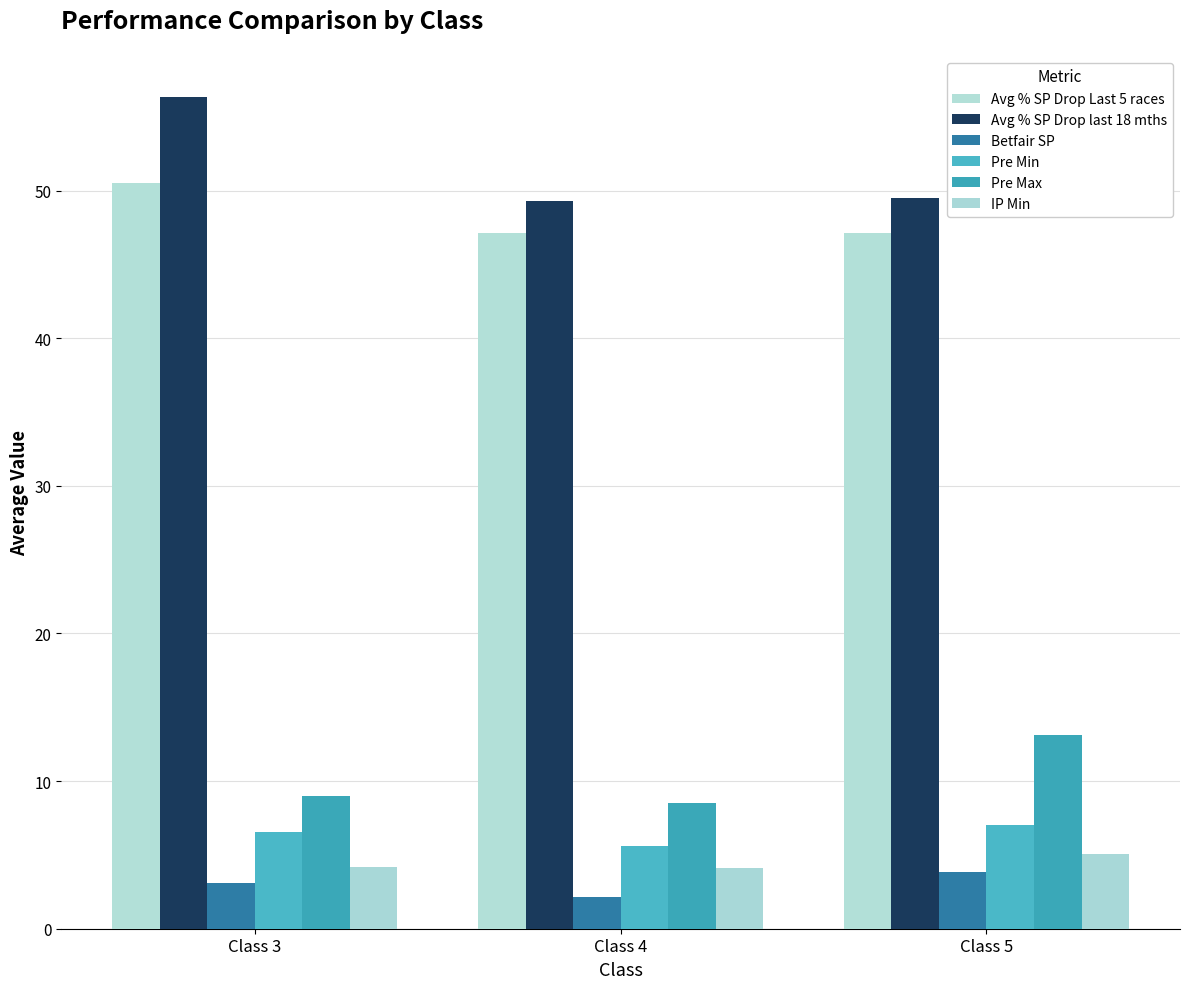

How many bars are there in total?

18